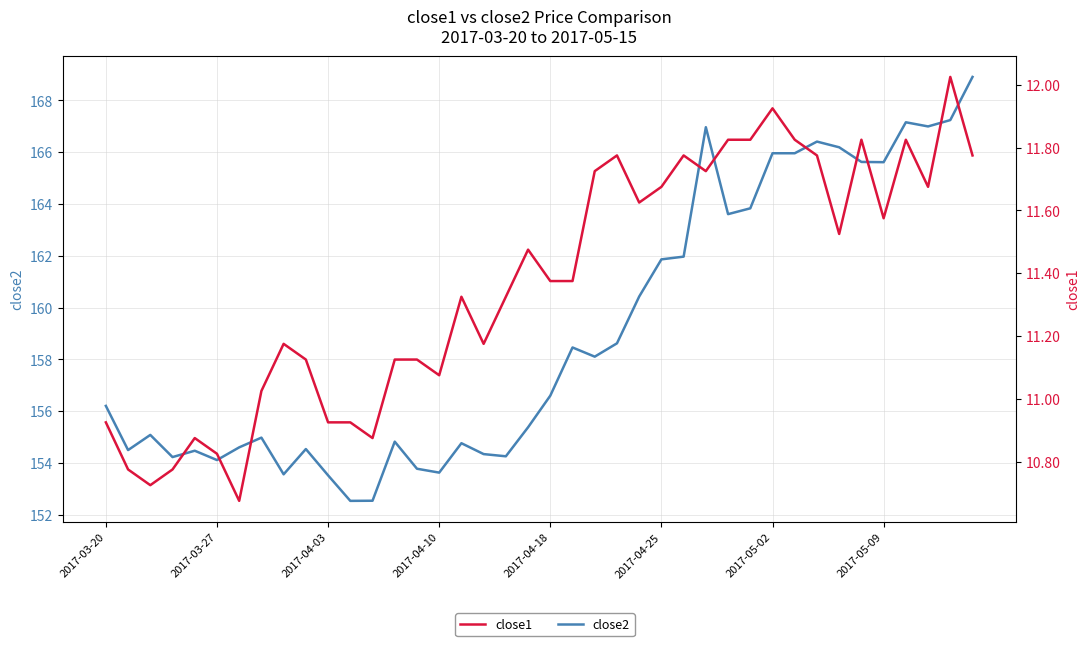

Which series has the largest total across all categories?

close2